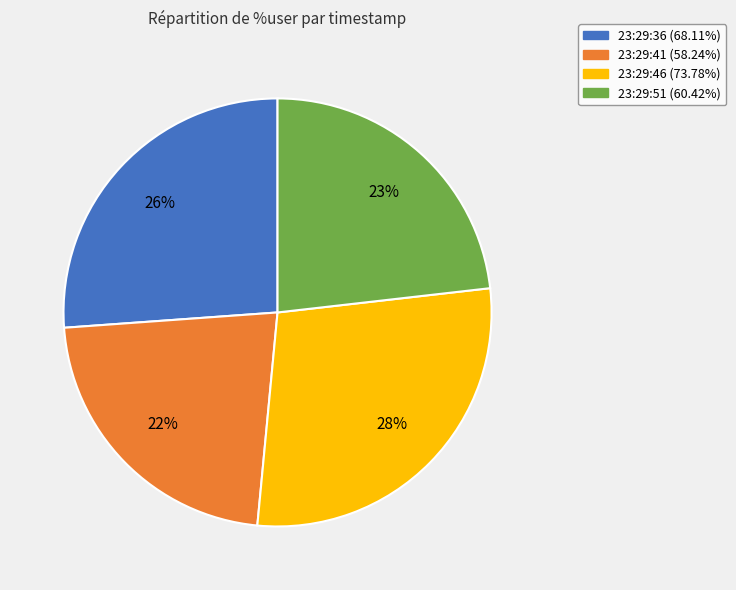

What is the ratio of the value at 23:29:36 to the value at 23:29:51?

1.1